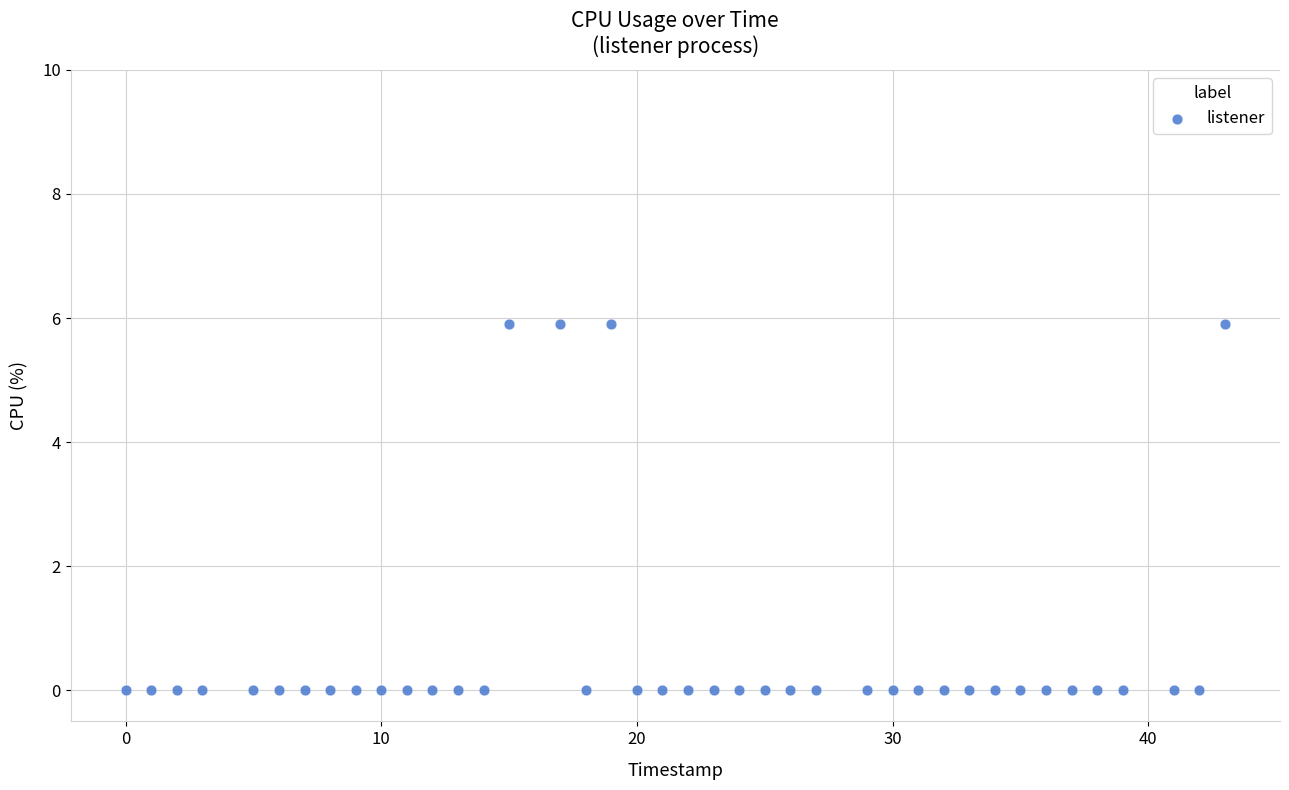

What is the range of Y values (max minus min)?

5.9